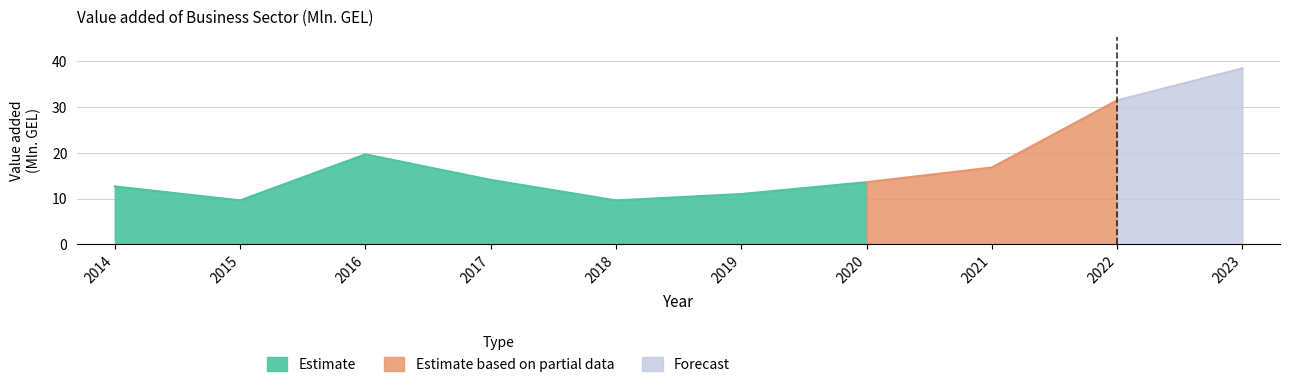

Is it true that the value at 2023 is 55.0?

False